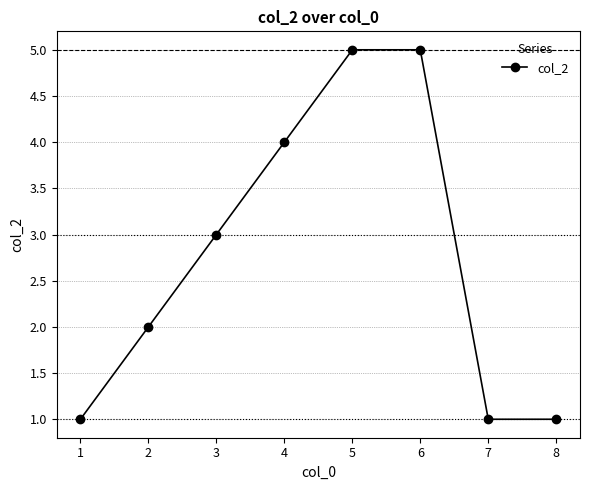

What is the ratio of the value at 6 to the value at 3?

1.7